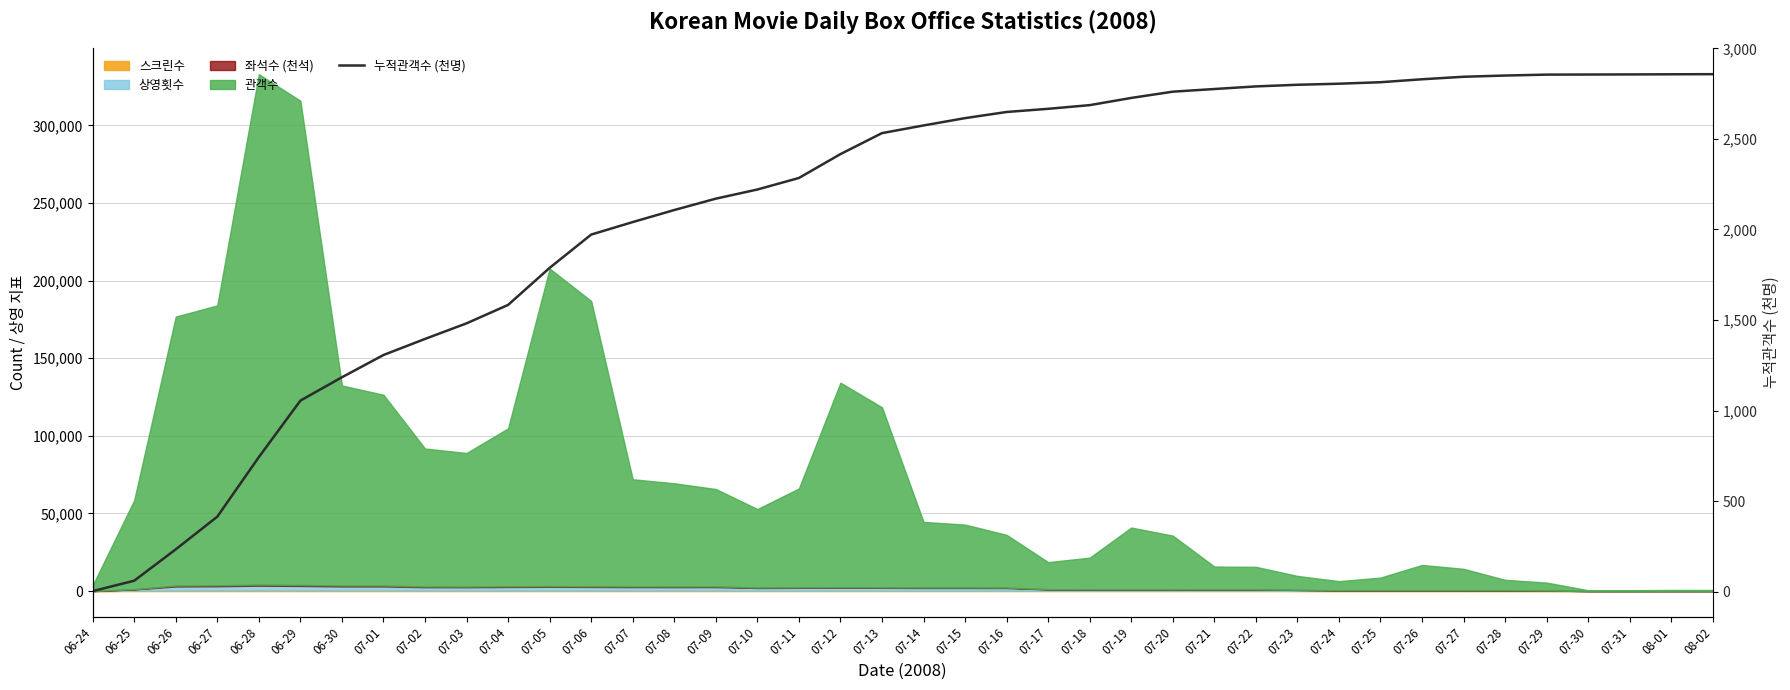

Between 07-28 and 07-11, which is larger?

07-28